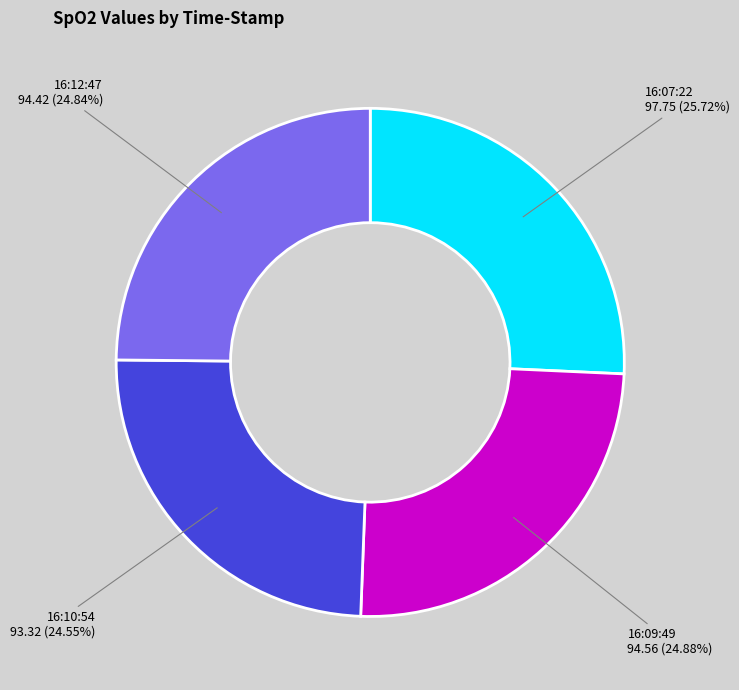

Does 16:09:49 represent more than half of the total?

No